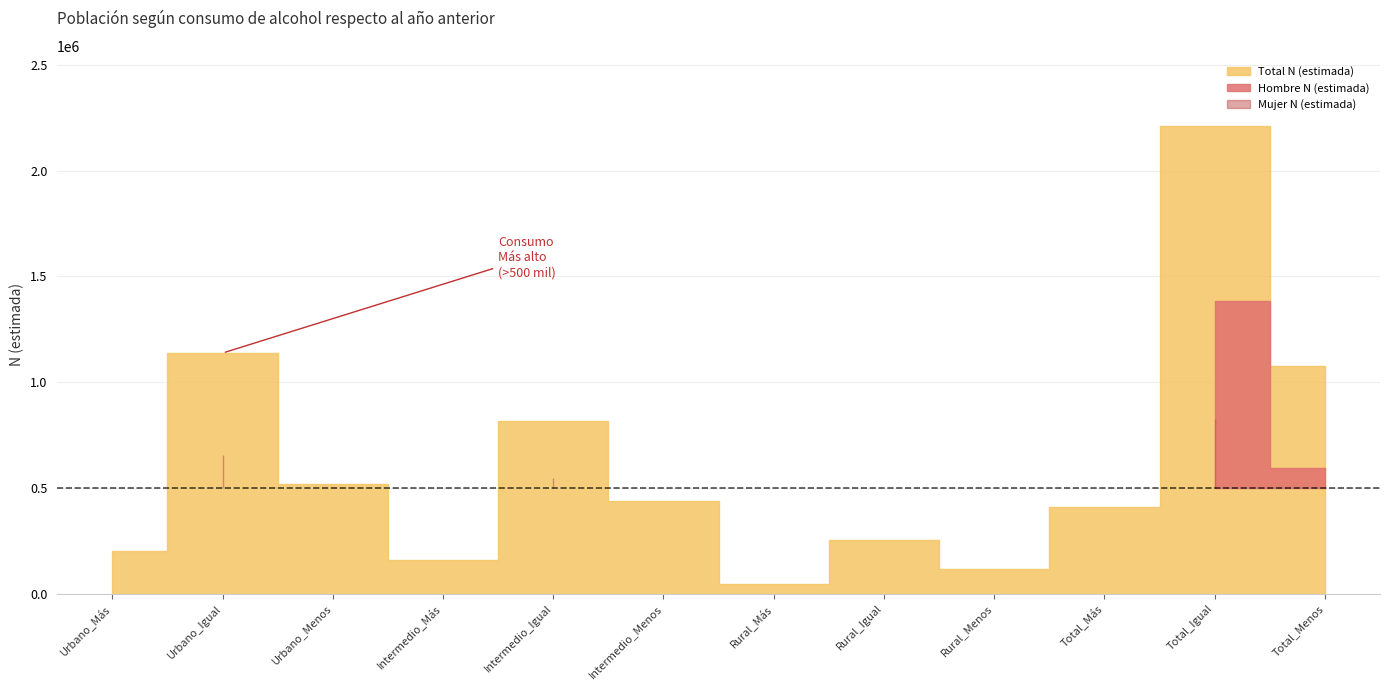

What is the label of the 10th point from the right?

Urbano_Menos